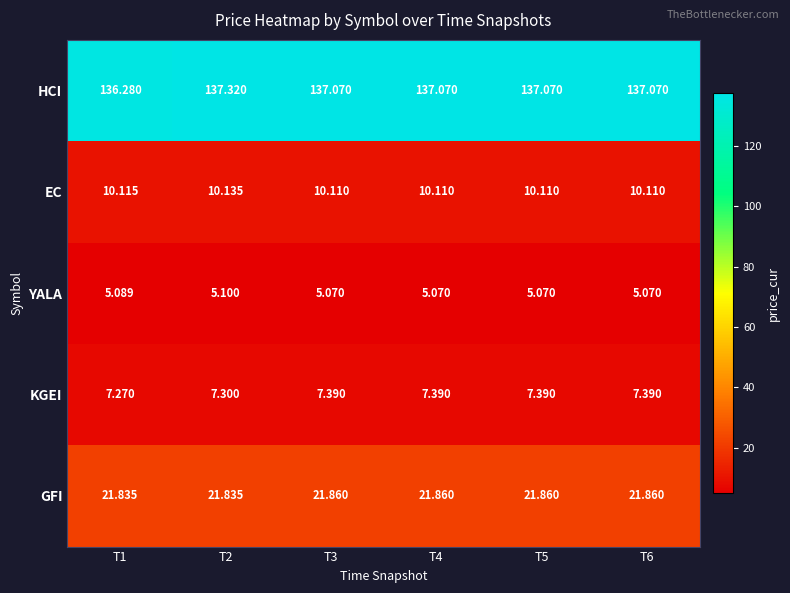

Which series has the largest total across all categories?

HCI